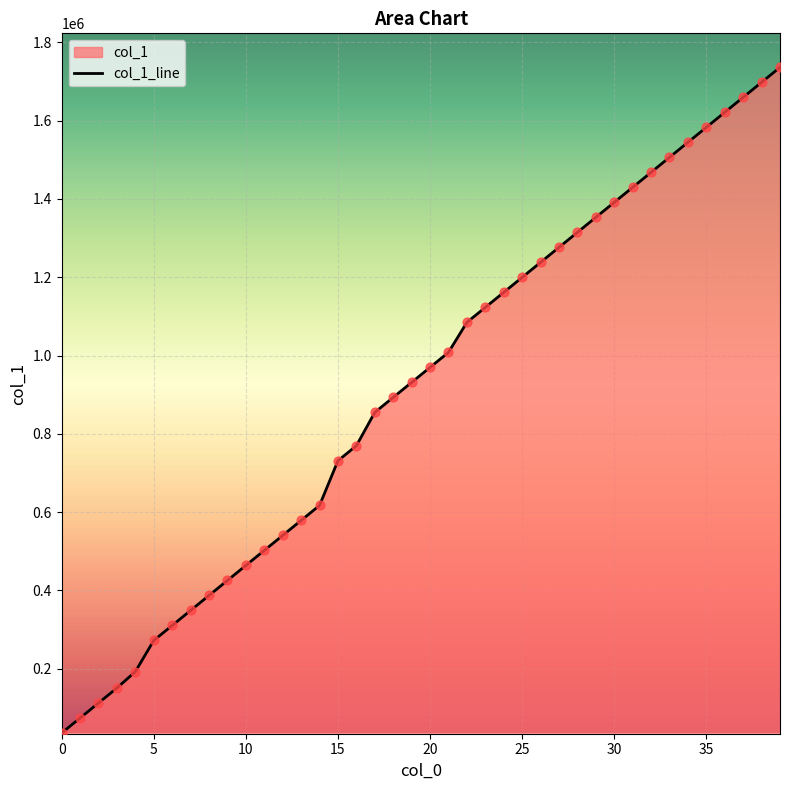

Approximately how many times larger is the value at 26 compared to 39?

0.7